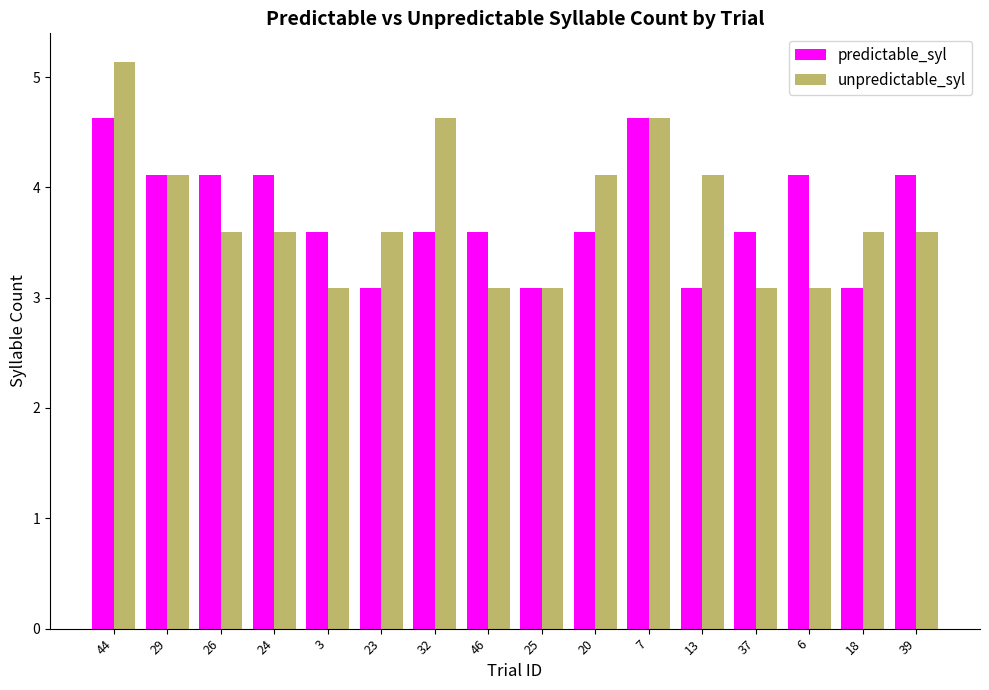

Reading left to right, what are all the values shown in this chart?

predictable_syl: 4.6	4.1	4.1	4.1	3.6	3.1	3.6	3.6	3.1	3.6	4.6	3.1	3.6	4.1	3.1	4.1
unpredictable_syl: 5.1	4.1	3.6	3.6	3.1	3.6	4.6	3.1	3.1	4.1	4.6	4.1	3.1	3.1	3.6	3.6